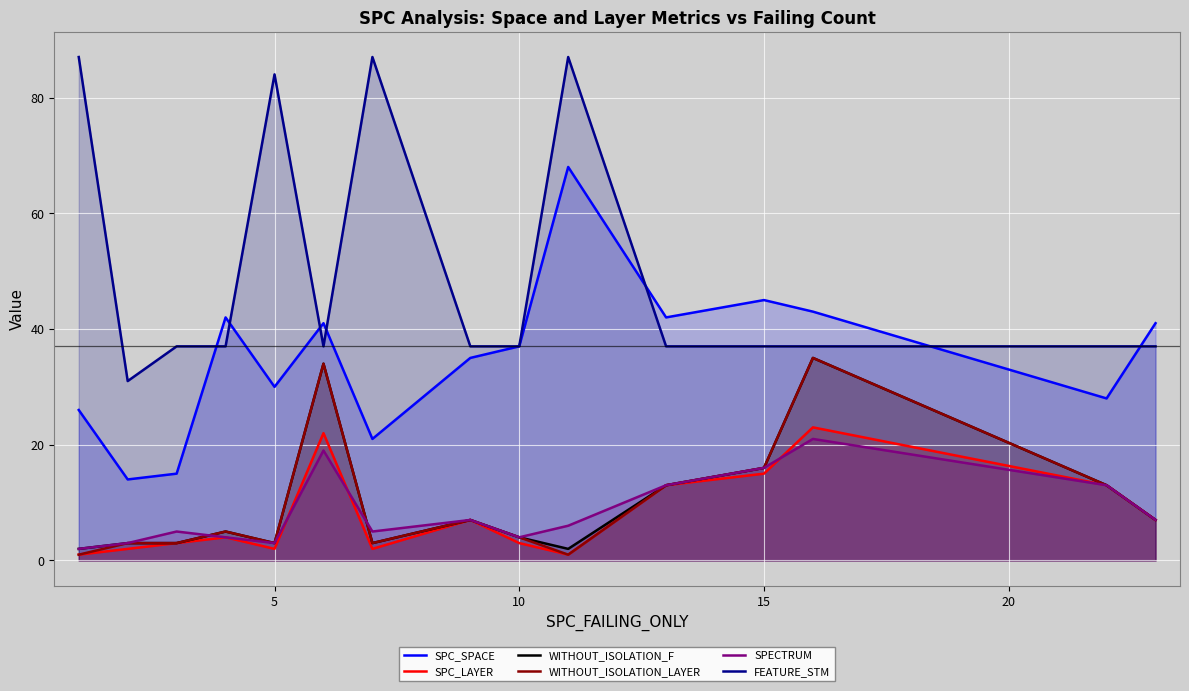

Does the chart display data point markers on the line(s)?

No